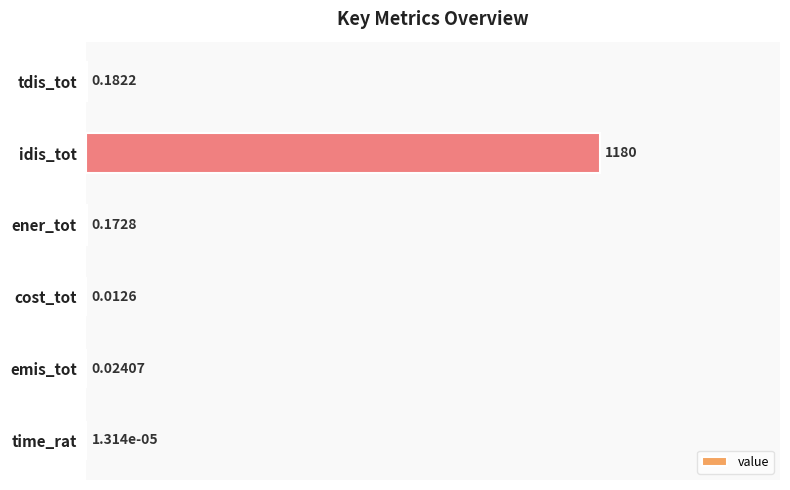

Which label corresponds to the largest value in the chart?

idis_tot